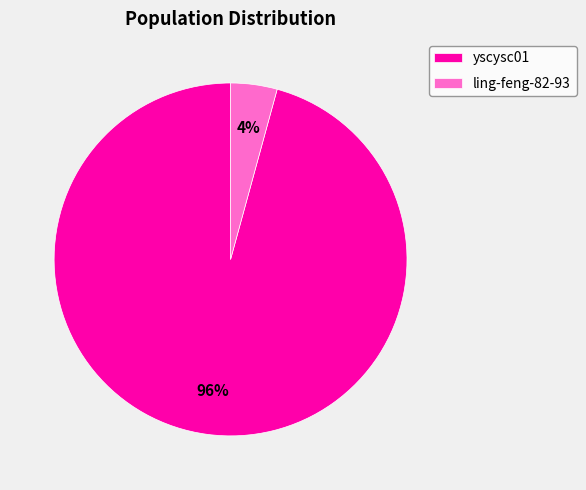

Is there any slice that represents more than half of the pie?

Yes